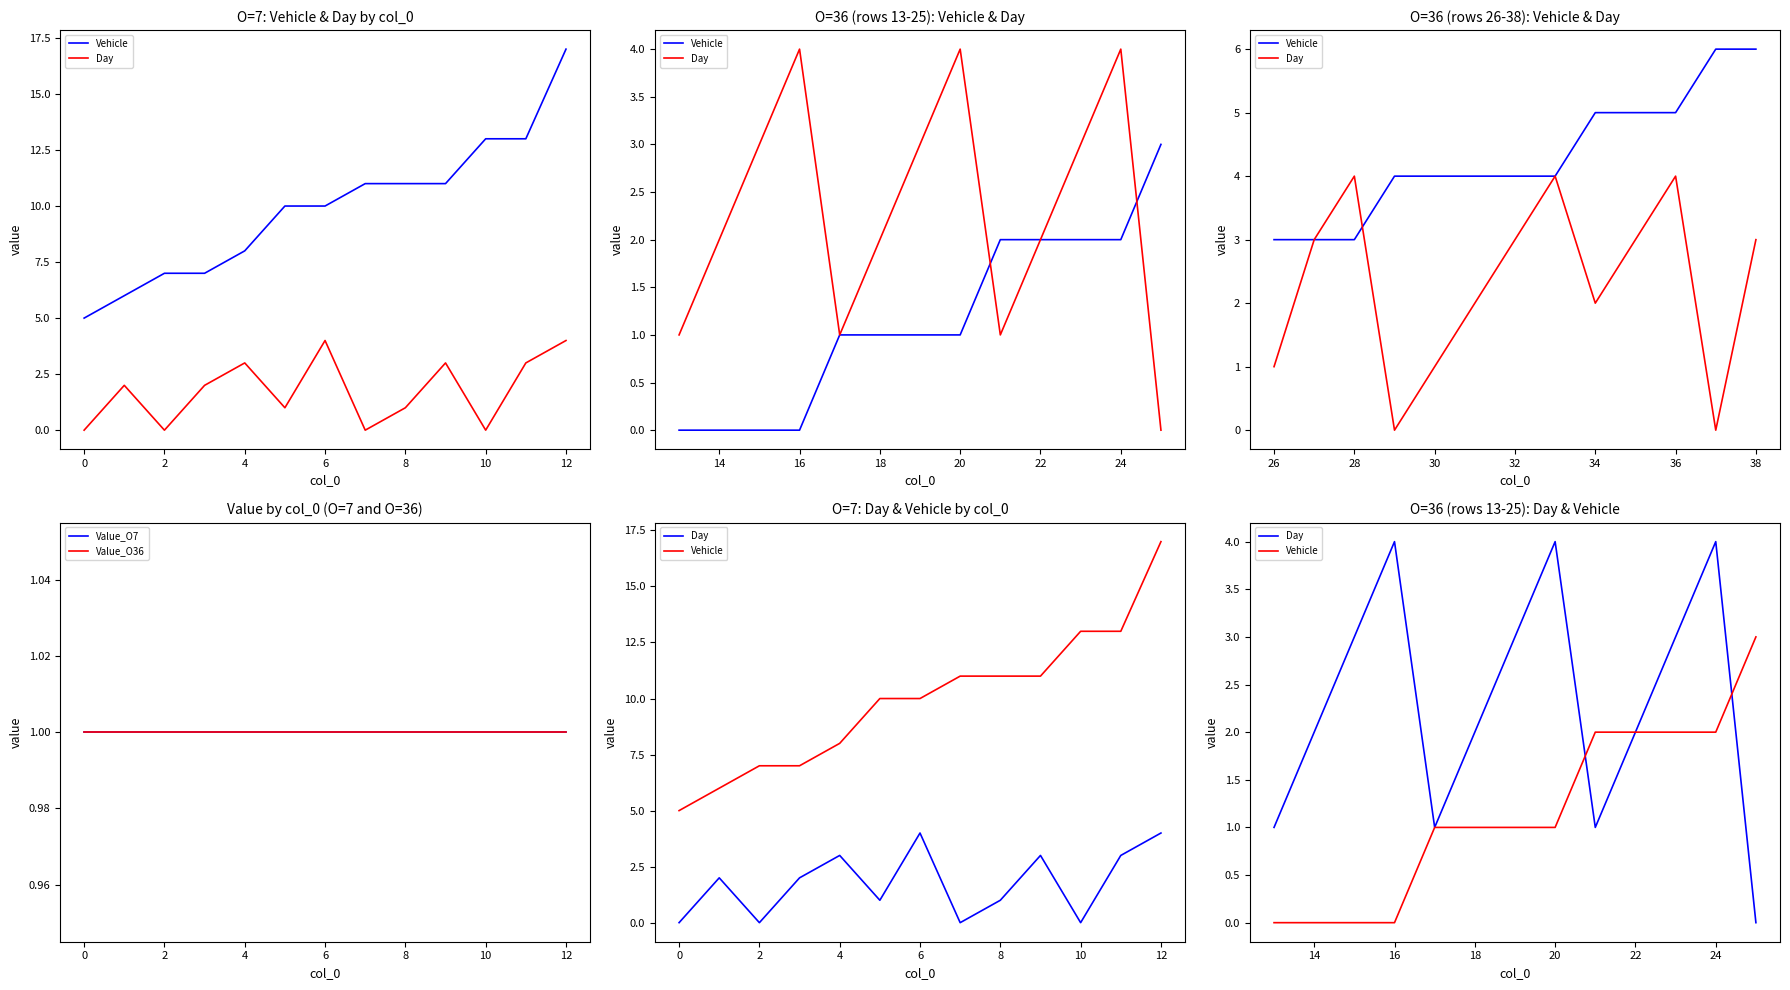

Count the number of data series in this chart.

4